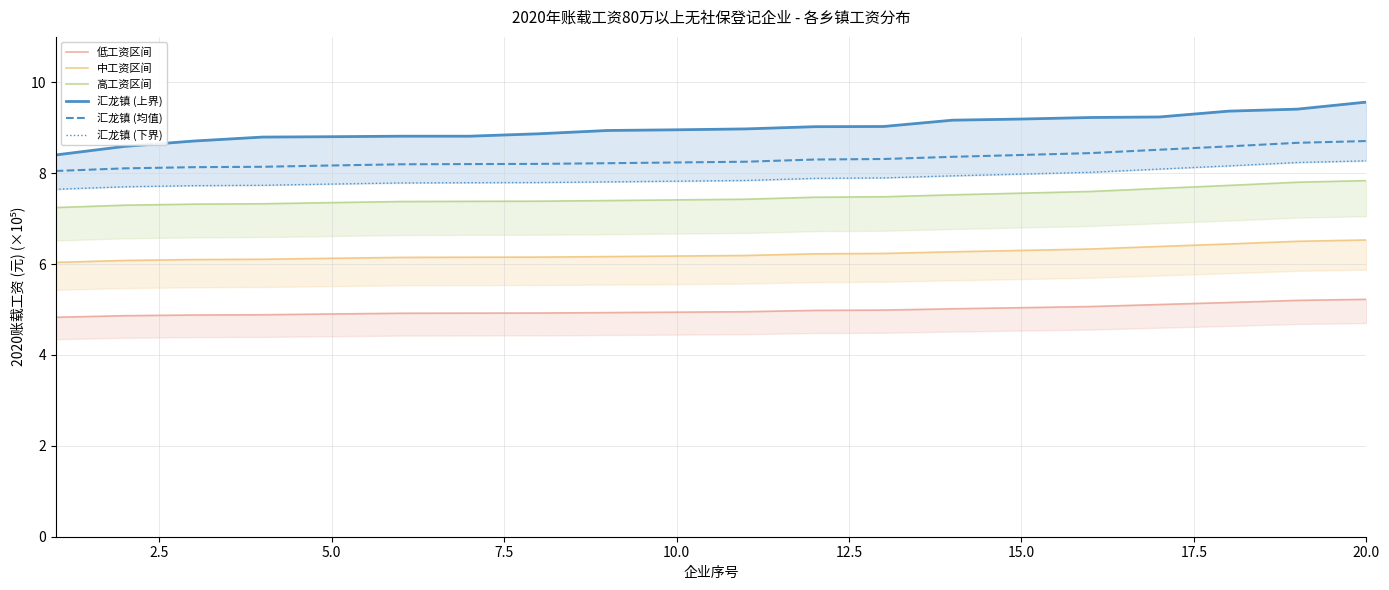

True or false: 中工资区间 and 汇龙镇 (均值) cross at least once.

False